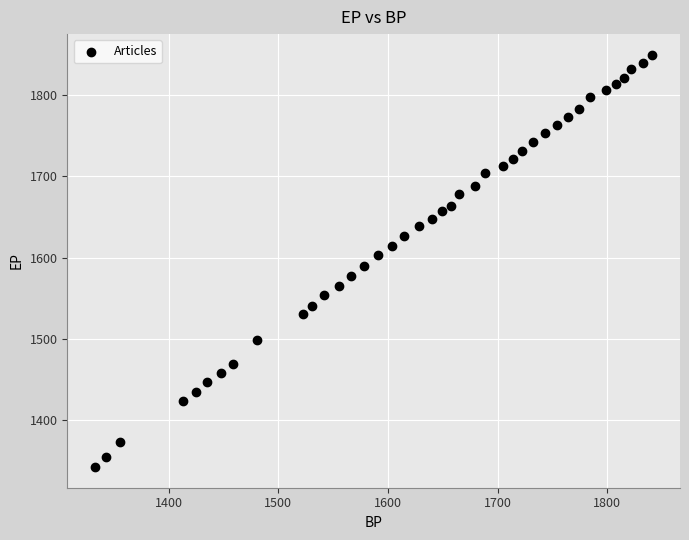

What is the range of X values (max minus min)?

508